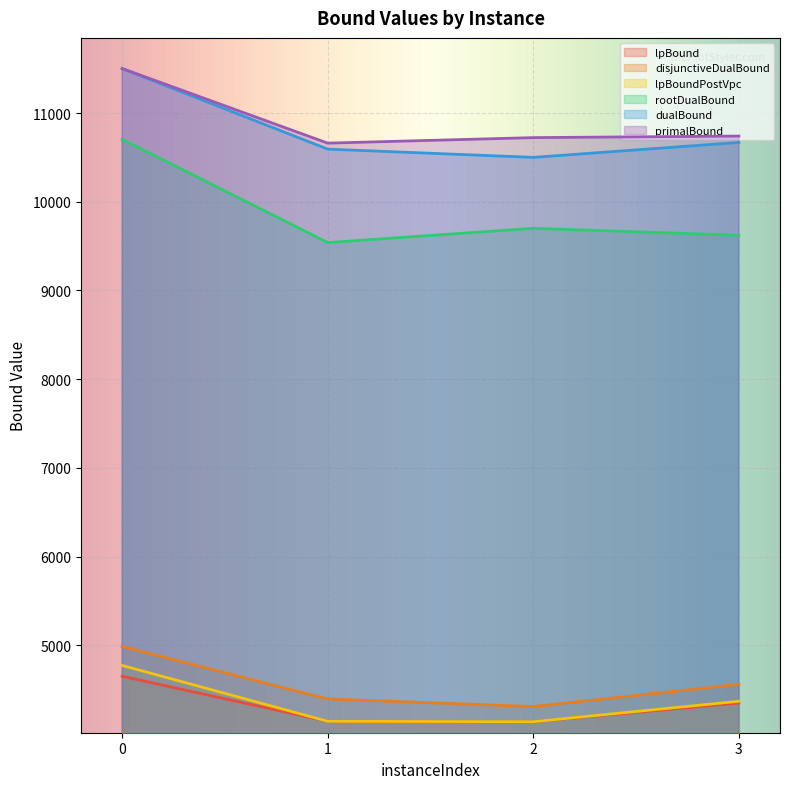

How many data points in dualBound are less than 10669?

2